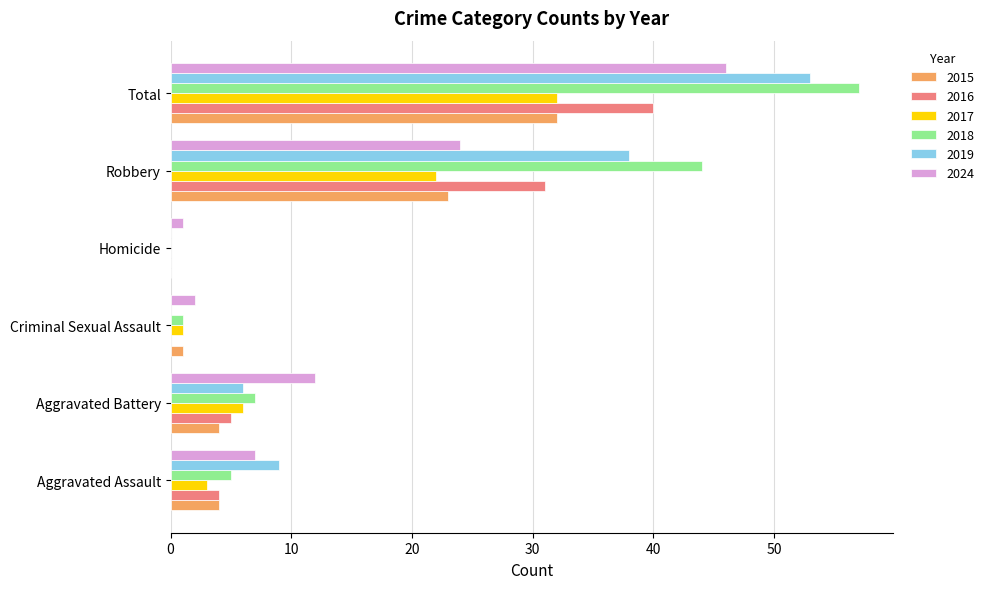

What is the sum of the 2016 values at Aggravated Assault and Total?

44